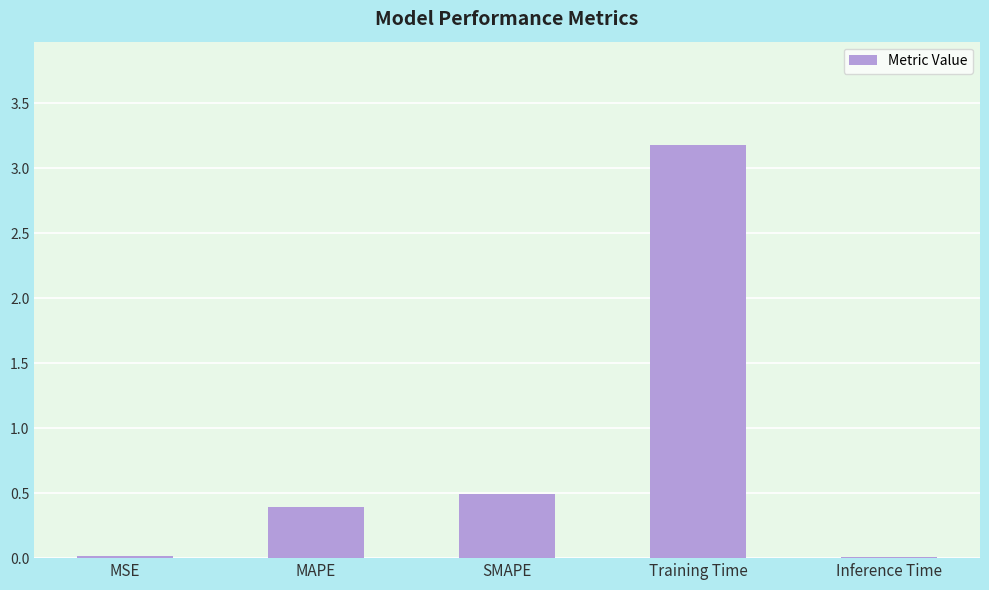

Which category has the highest value across all series?

Training Time